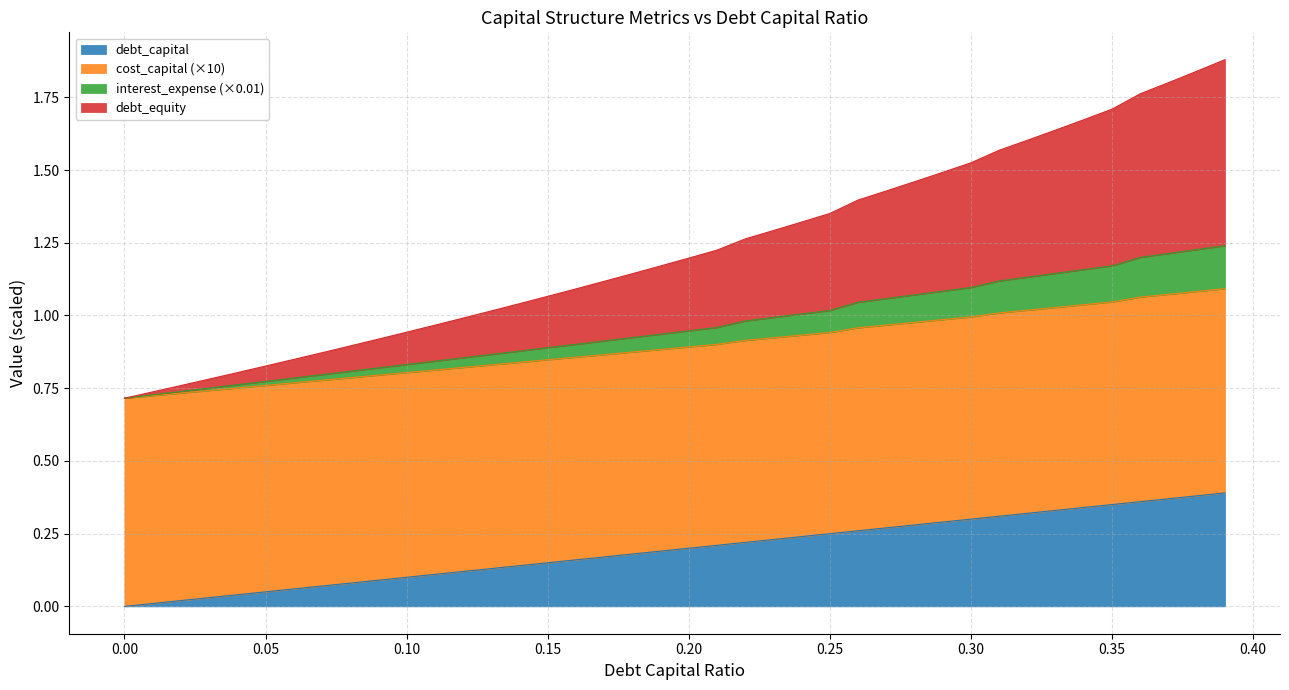

True or false: debt_capital has more than 1 interior local peaks.

False